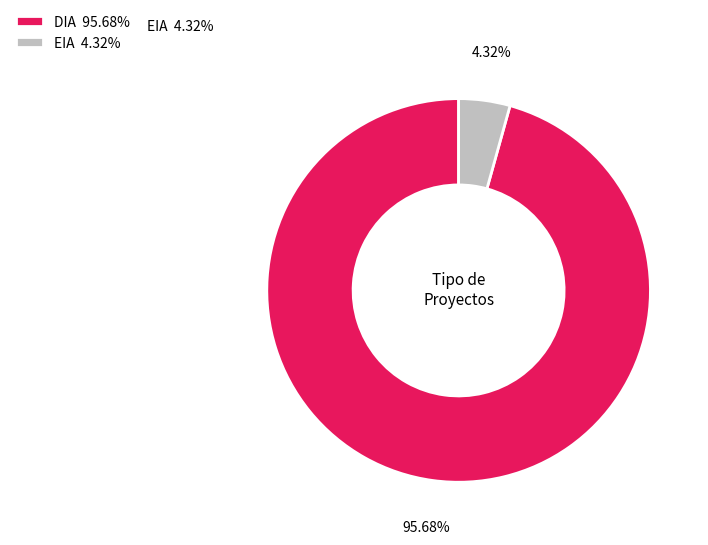

What portion of the pie excludes DIA?

4.3%